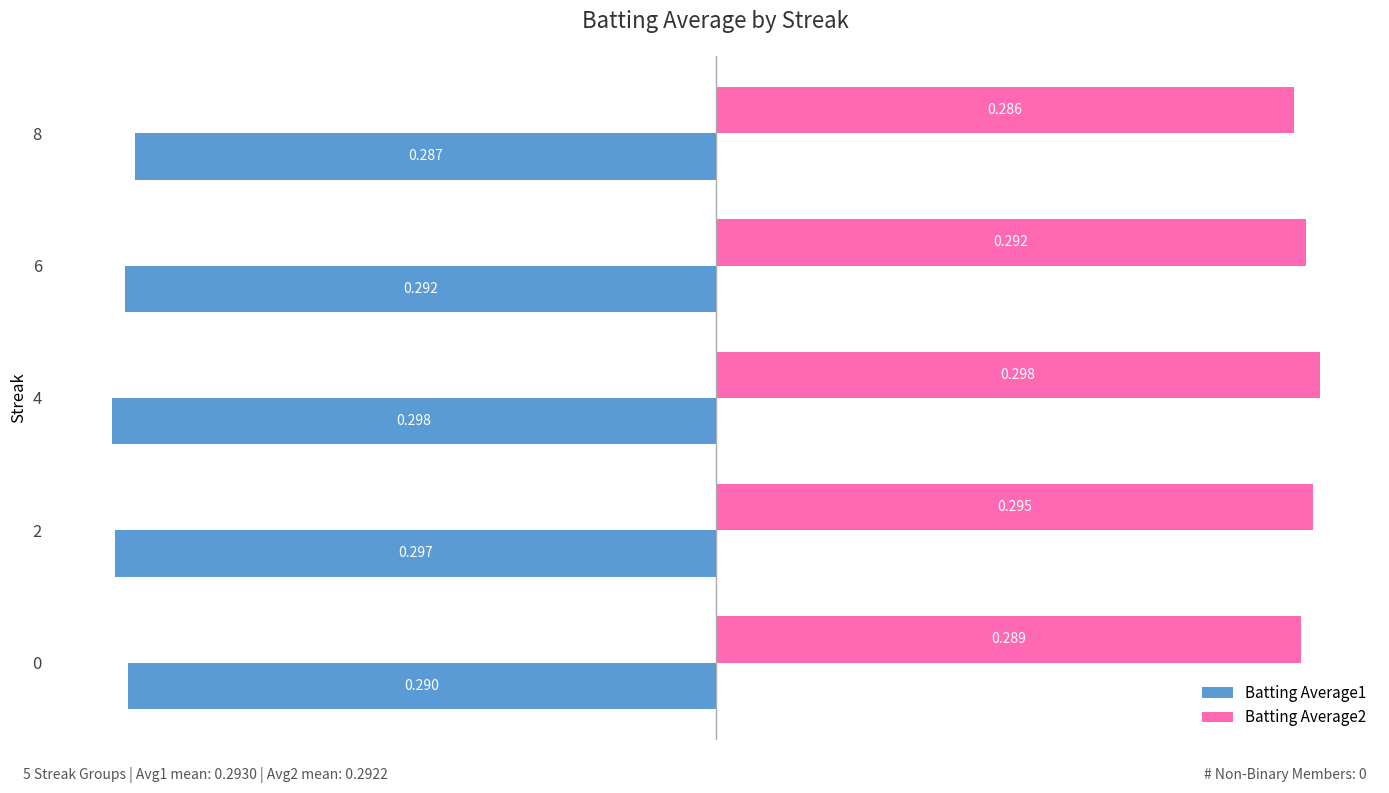

Which label corresponds to the largest value in the chart?

4